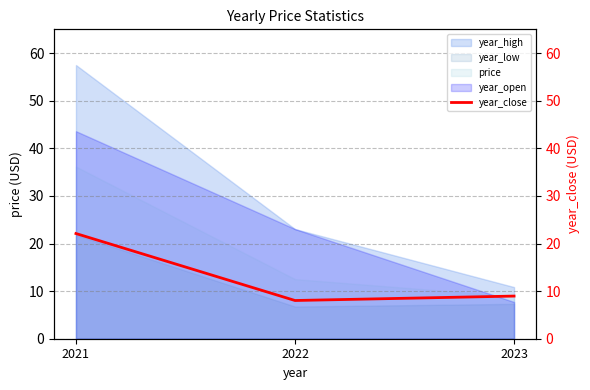

At which label is year_open closest to 25?

2022